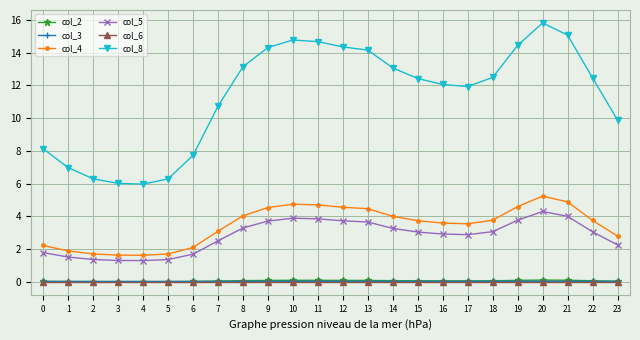

What are all the series names shown in the legend?

col_2, col_3, col_4, col_5, col_6, col_8